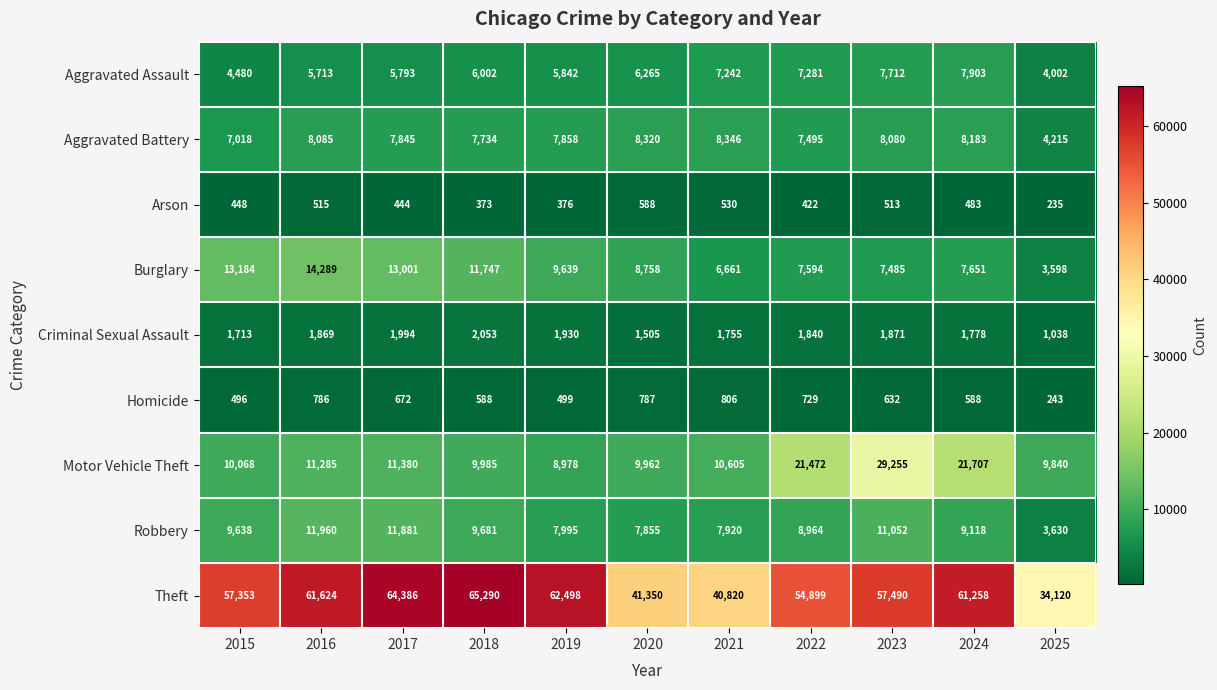

Which series changed the most between 2017 and 2024?

Motor Vehicle Theft